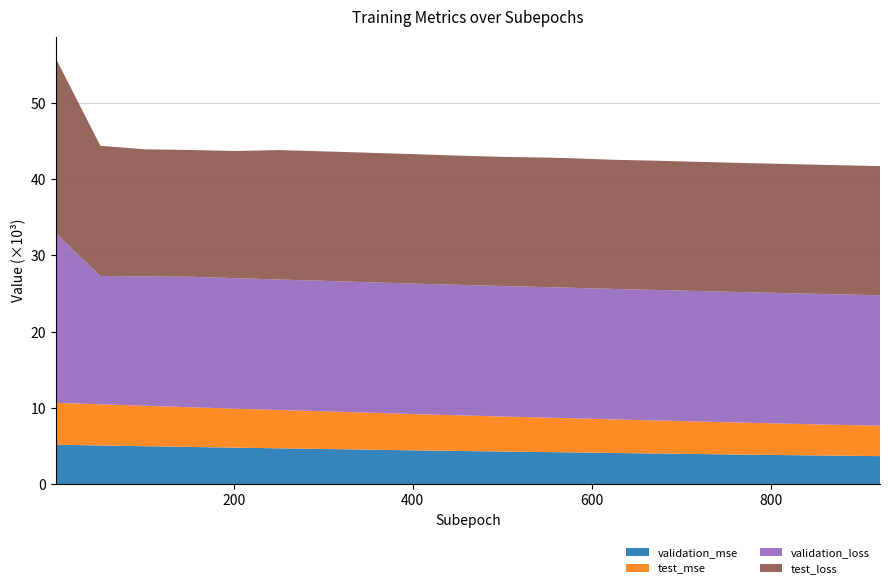

Reading right to left, what are all the values shown in this chart?

validation_mse: 3692.8	3755.7	3820.8	3888.0	3962.8	4036.6	4108.8	4190.3	4219.8	4290.7	4370.3	4448.8	4540.6	4630.2	4713.9	4804.1	4892.9	4992.7	5087.8	5188.0
test_mse: 3980.5	4044.3	4114.7	4185.3	4260.1	4331.0	4402.9	4485.3	4517.3	4591.9	4674.7	4753.8	4845.5	4935.1	5021.8	5116.4	5209.2	5302.9	5397.9	5493.1
validation_loss: 17111.5	17111.5	17111.5	17111.5	17111.5	17111.5	17111.5	17111.5	17111.5	17111.5	17111.5	17111.5	17111.5	17111.5	17111.5	17111.5	17111.5	16956.2	16824.0	22266.1
test_loss: 16935.4	16935.4	16935.4	16935.4	16935.4	16945.3	16935.4	16983.9	16983.9	16935.4	16935.4	16973.4	16973.4	16973.4	16973.4	16669.3	16618.8	16669.3	17077.6	22957.8